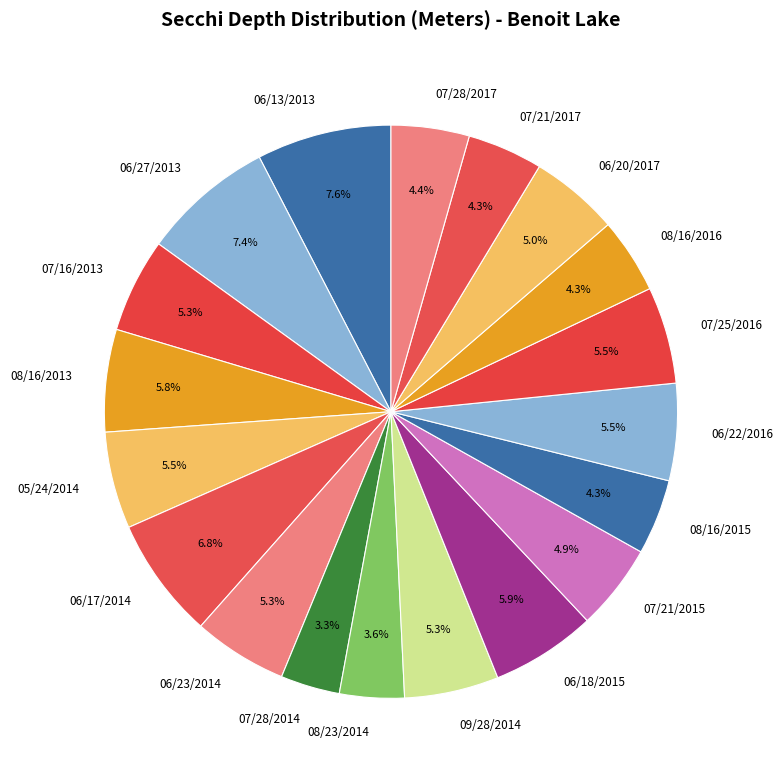

Does any single category account for the majority?

No